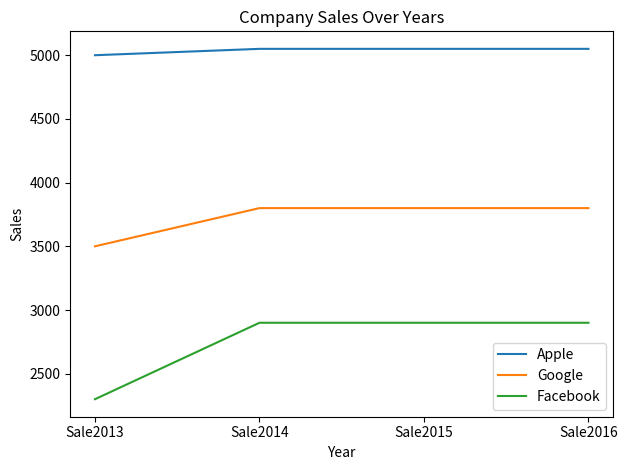

True or false: Google has more than 1 points higher than both neighbors.

False